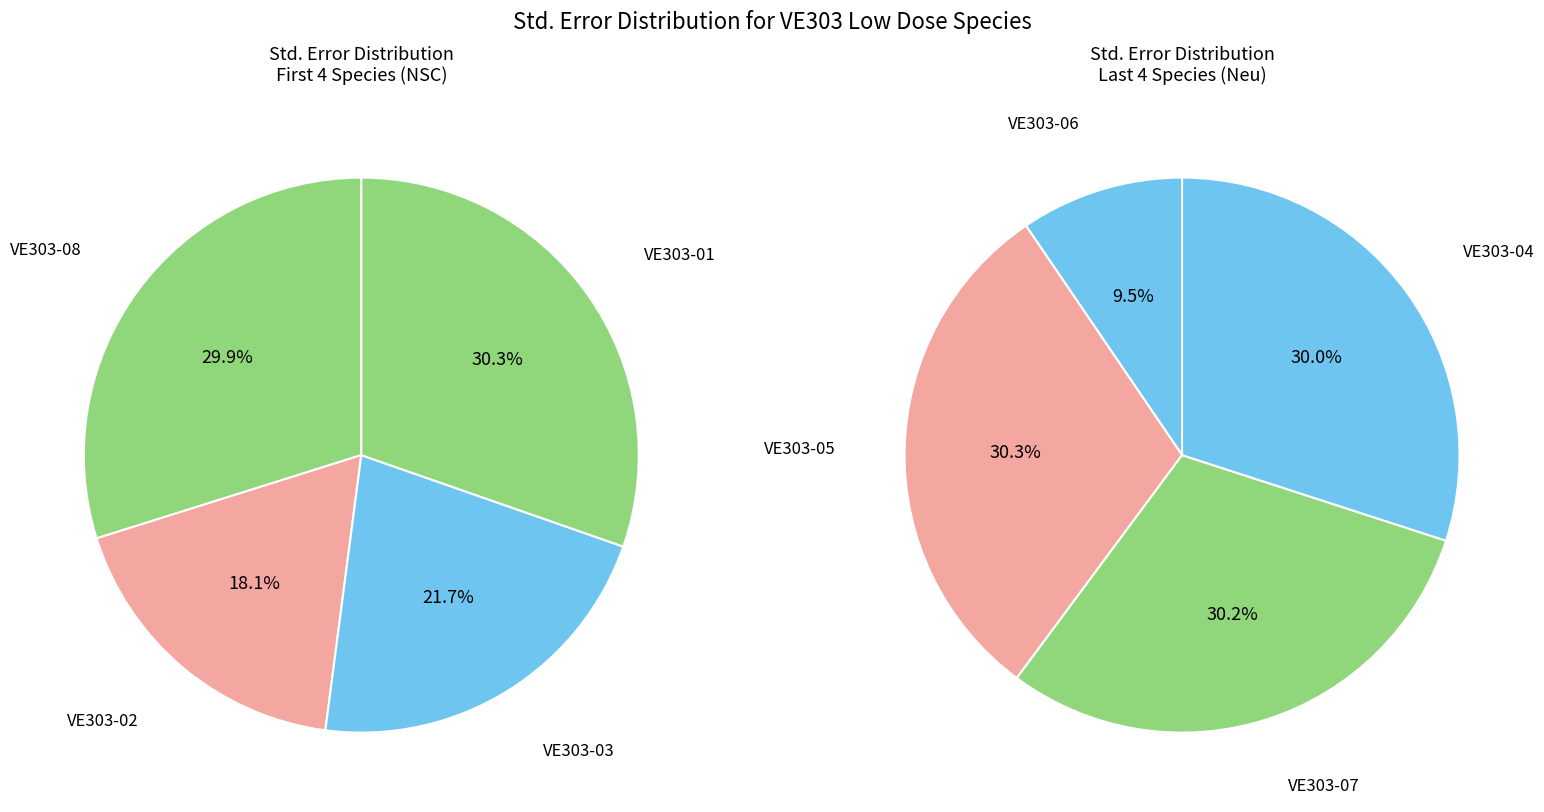

Is it true that VE303-01 is 1% of the pie?

False